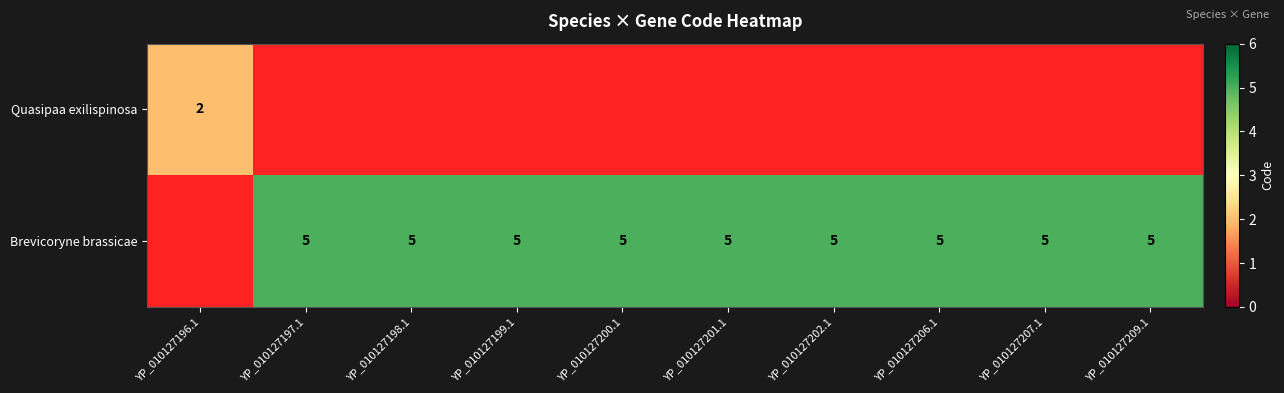

What is the greatest value displayed?

5.0